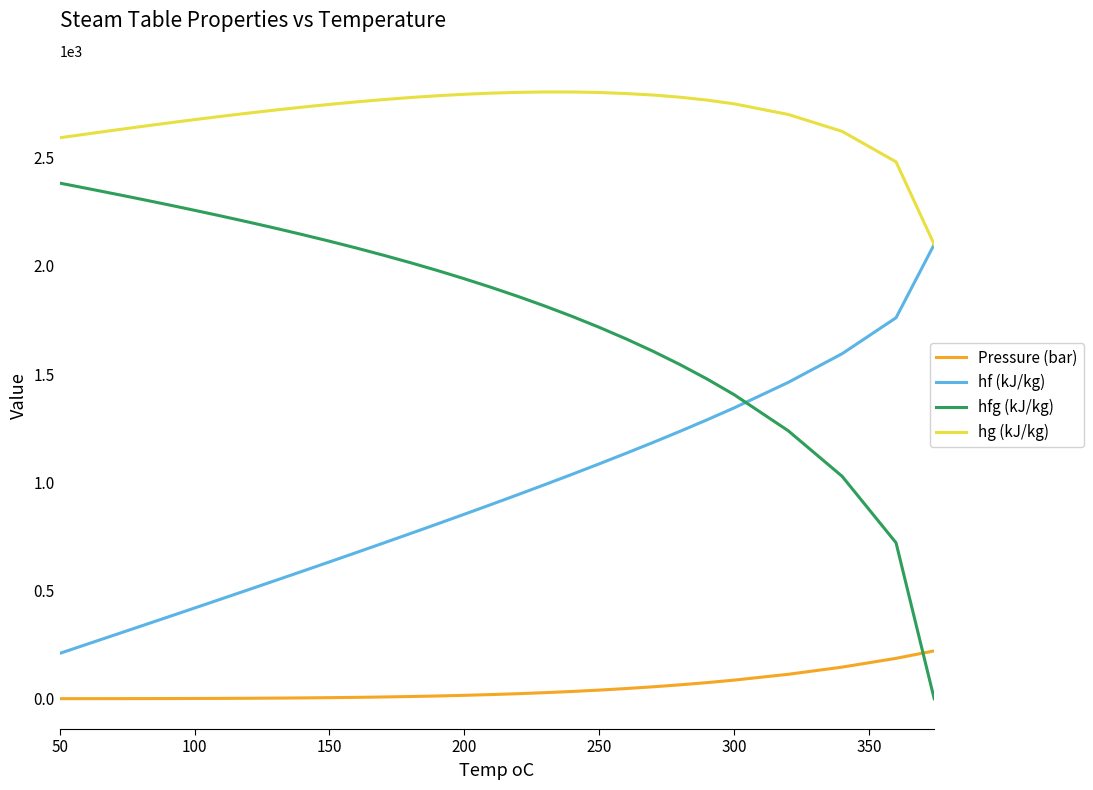

Rank the series by their average value, from highest to lowest.

hg (kJ/kg), hfg (kJ/kg), hf (kJ/kg), Pressure (bar)